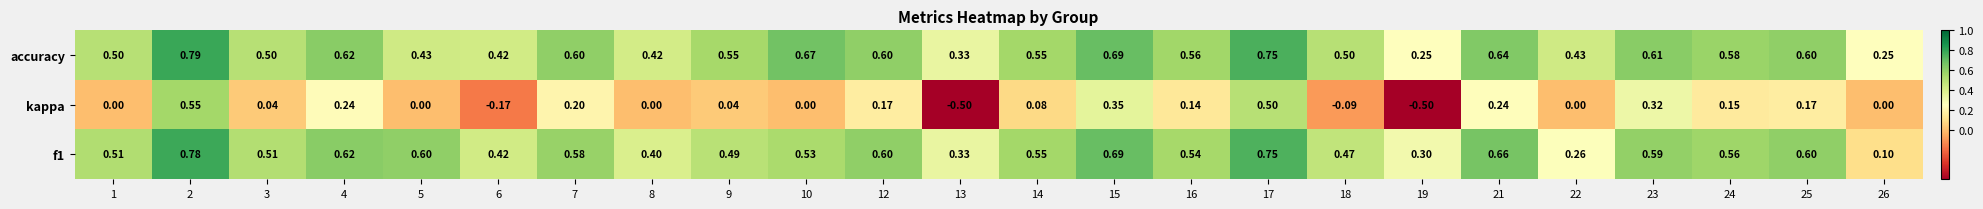

Which series has the largest range (max minus min)?

kappa